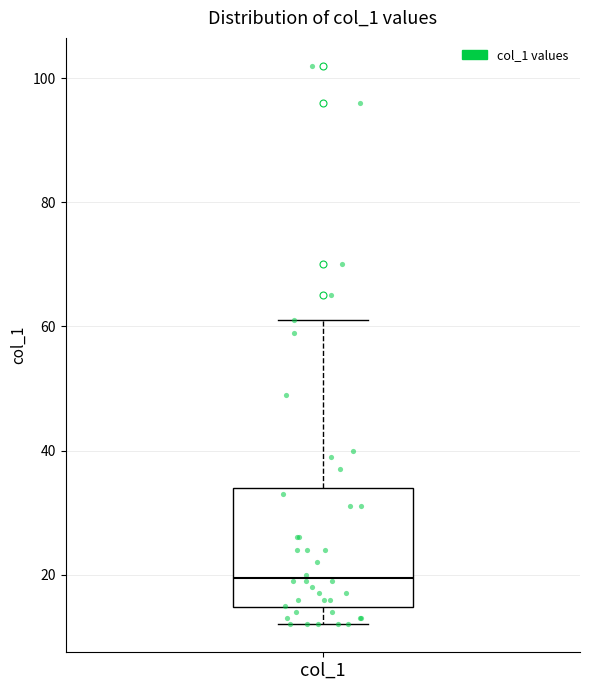

Transcribe this box plot: give where the median line is, the range the box spans, and where the two whiskers end, as read against the y-axis. The values are not printed on the chart, so give them approximately, as read against the axis.

median 20, box 14 to 34, whiskers 12 to 62